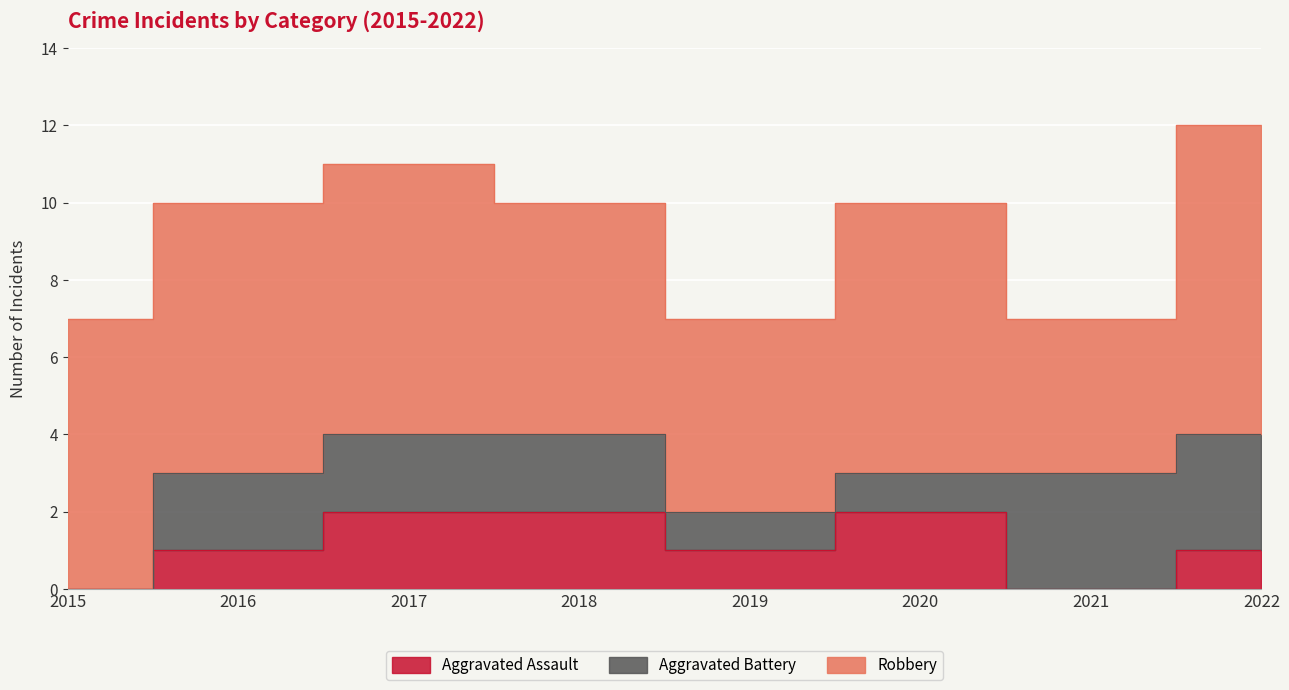

What is the sum of the Aggravated Assault values at 2021 and 2018?

2